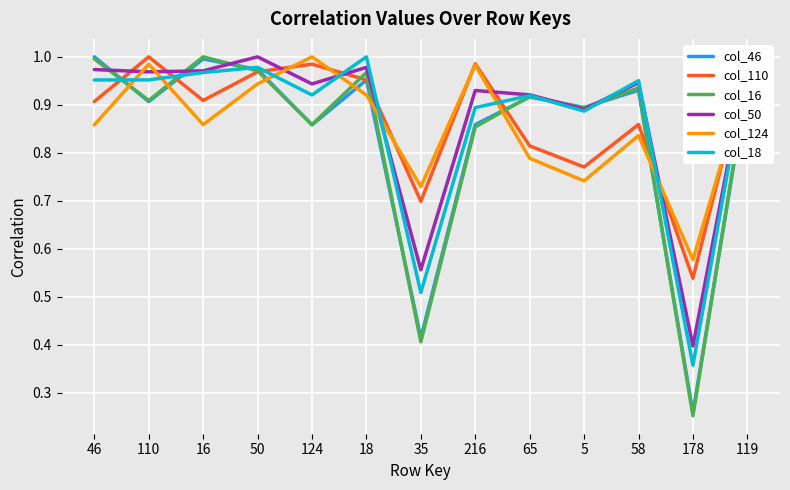

What is the total value across all series at 16?

5.7